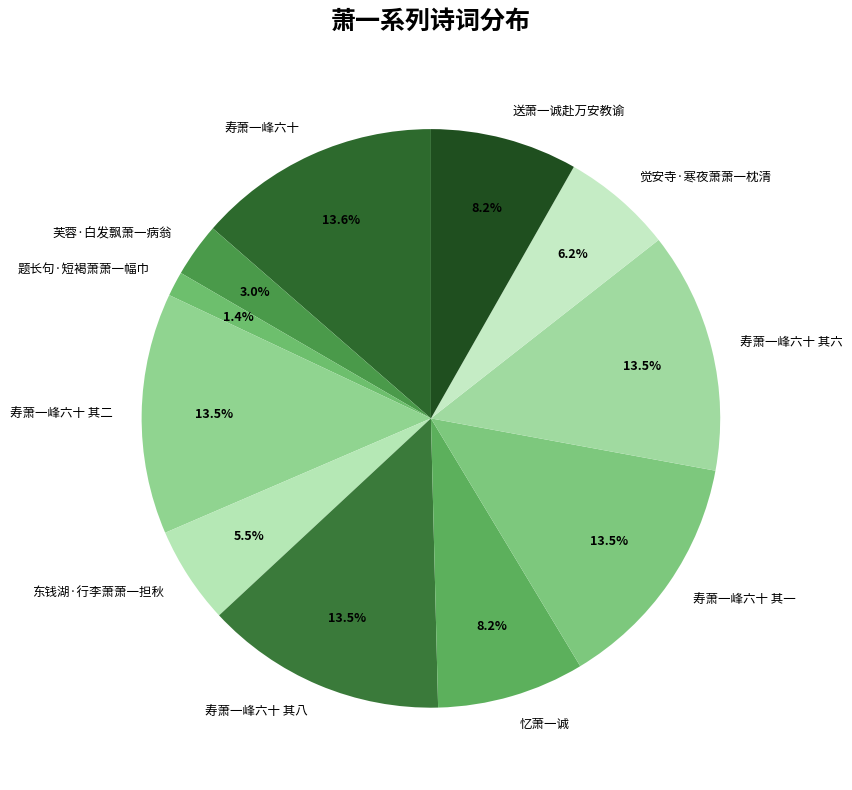

What is the smallest slice in the pie chart?

题长句·短褐萧萧一幅巾